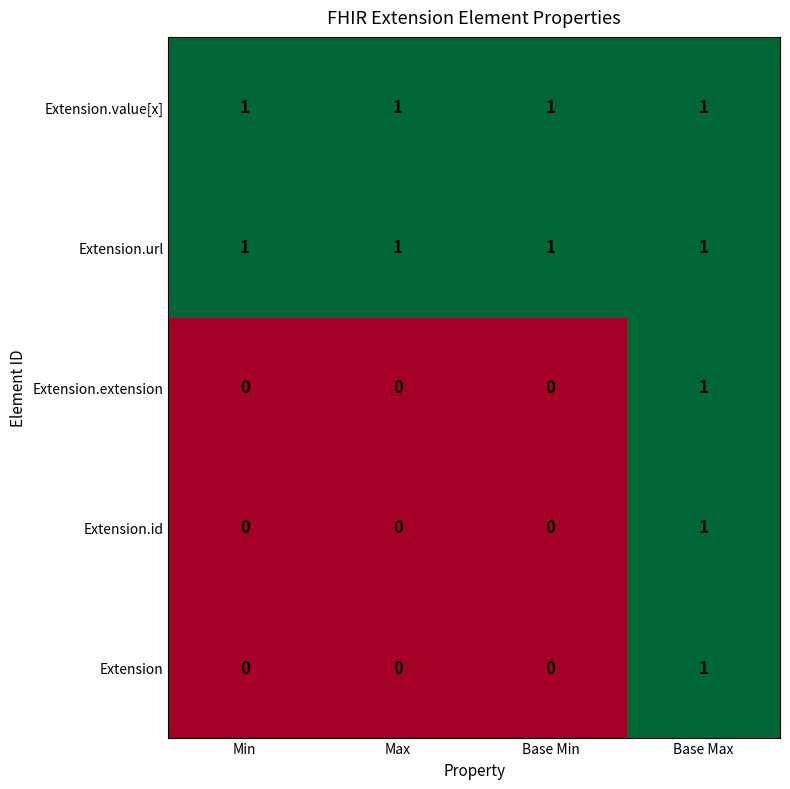

The Extension series shows 0 at Min. True or false?

True